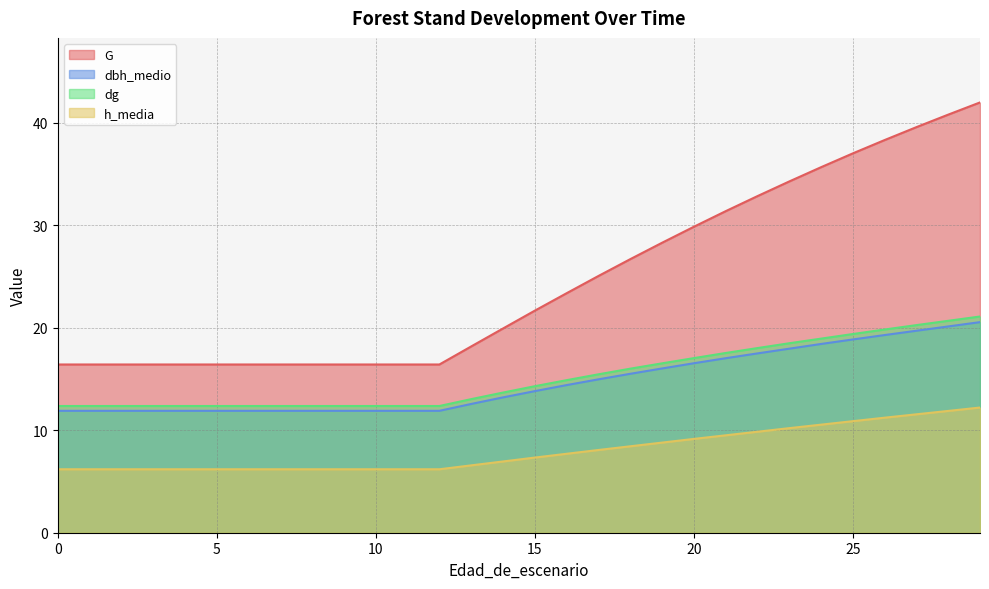

How many lines are shown in the chart?

4